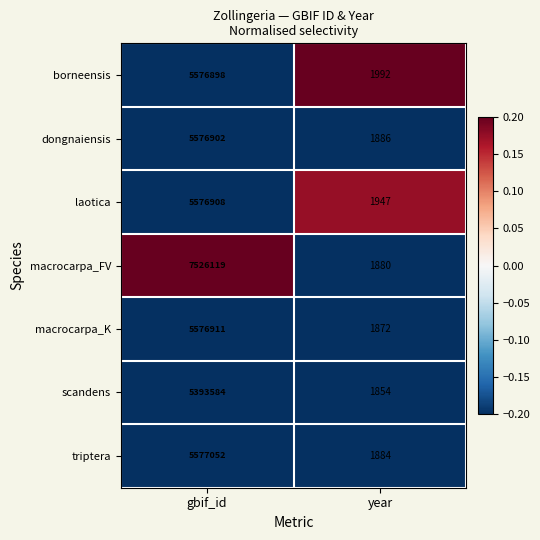

Reading right to left, extract all data points from this chart.

borneensis: 1992	5576898
dongnaiensis: 1886	5576902
laotica: 1947	5576908
macrocarpa_FV: 1880	7526119
macrocarpa_K: 1872	5576911
scandens: 1854	5393584
triptera: 1884	5577052